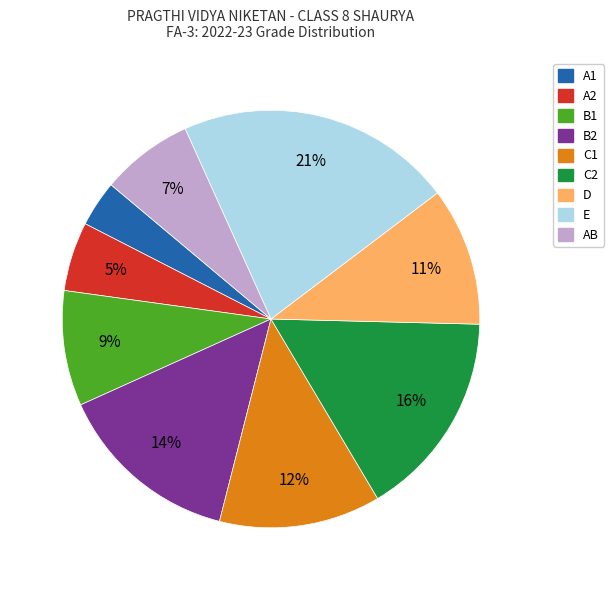

Is the sum of C1 and A2 greater than half?

No